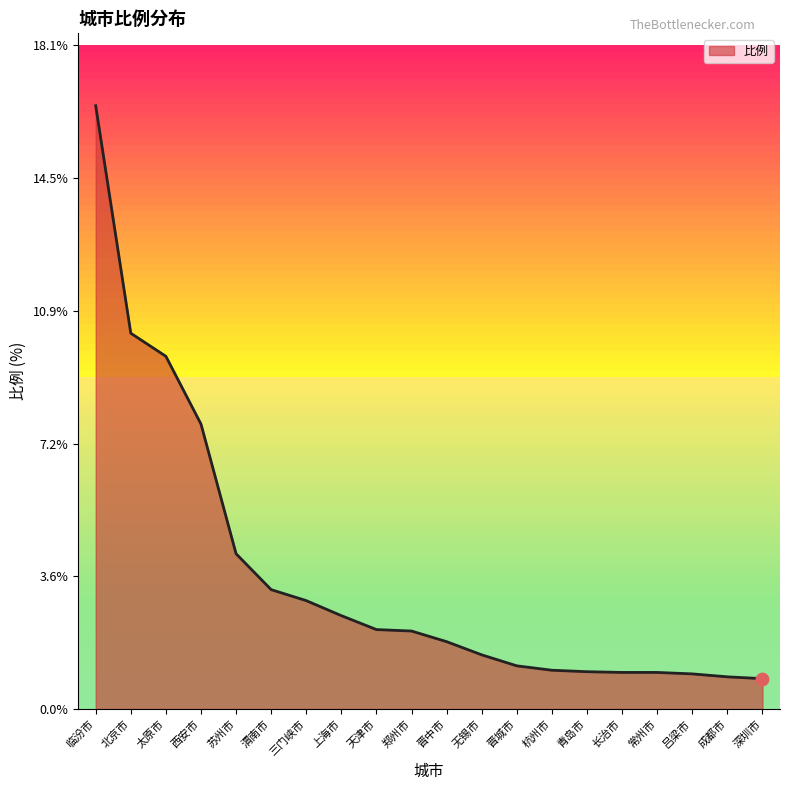

What is the ratio of the value at 上海市 to the value at 无锡市?

1.7